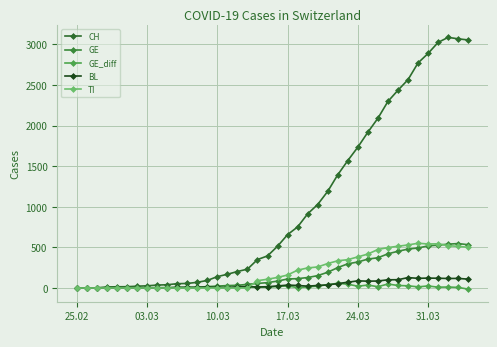

Reading left to right, what are all the values shown in this chart?

CH: 0	1	2	13	15	16	22	27	36	40	53	56	70	93	140	169	203	232	350	395	514	657	752	913	1028	1190	1394	1569	1734	1918	2090	2297	2435	2565	2771	2888	3024	3086	3068	3054
GE: 0	1	1	2	3	3	3	4	4	5	7	7	9	17	23	30	33	45	56	66	85	111	115	129	152	194	251	298	320	356	372	421	452	479	493	518	528	540	547	533
GE_diff: 0	1	0	1	1	0	0	1	0	1	2	0	2	8	6	7	3	12	11	10	19	26	4	14	23	42	57	47	22	36	16	49	31	27	14	25	10	12	7	-14
BL: 0	0	0	0	0	0	0	0	0	0	8	8	8	12	7	5	15	18	12	16	25	36	31	23	31	38	54	71	88	84	86	101	102	128	119	122	120	117	118	109
TI: 0	0	0	0	0	0	0	0	0	0	0	0	0	0	0	0	0	0	90	108	130	160	220	247	259	301	335	349	383	418	474	498	514	530	551	542	544	522	512	502